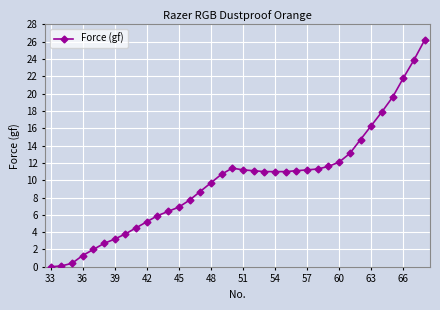

What is the value of the 10th point from the left?

5.2